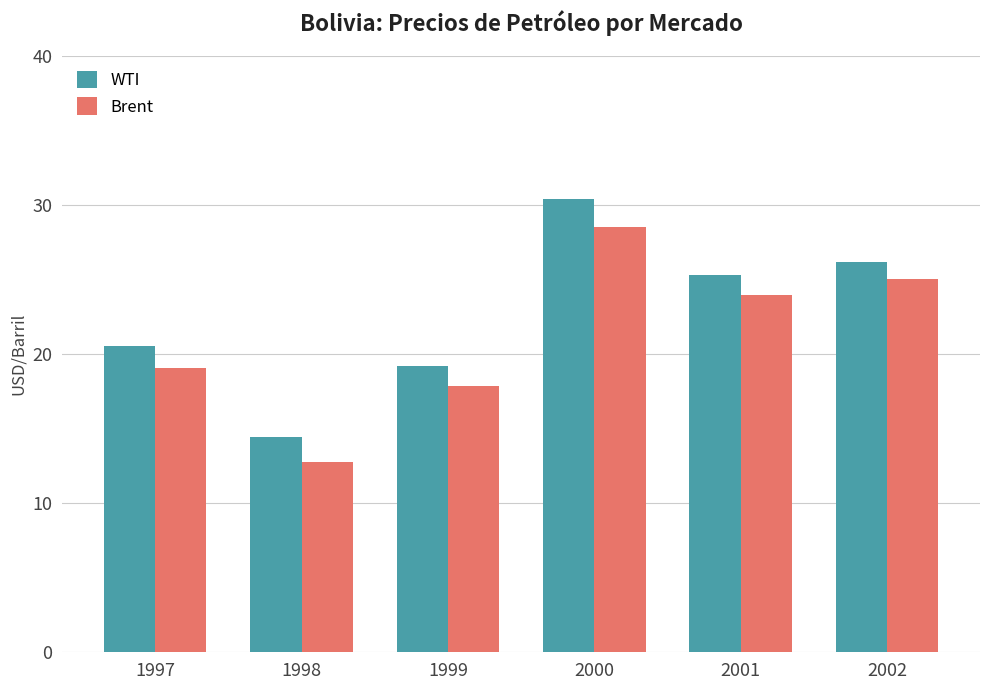

True or false: WTI has a value of 41.1 at 2001.

False